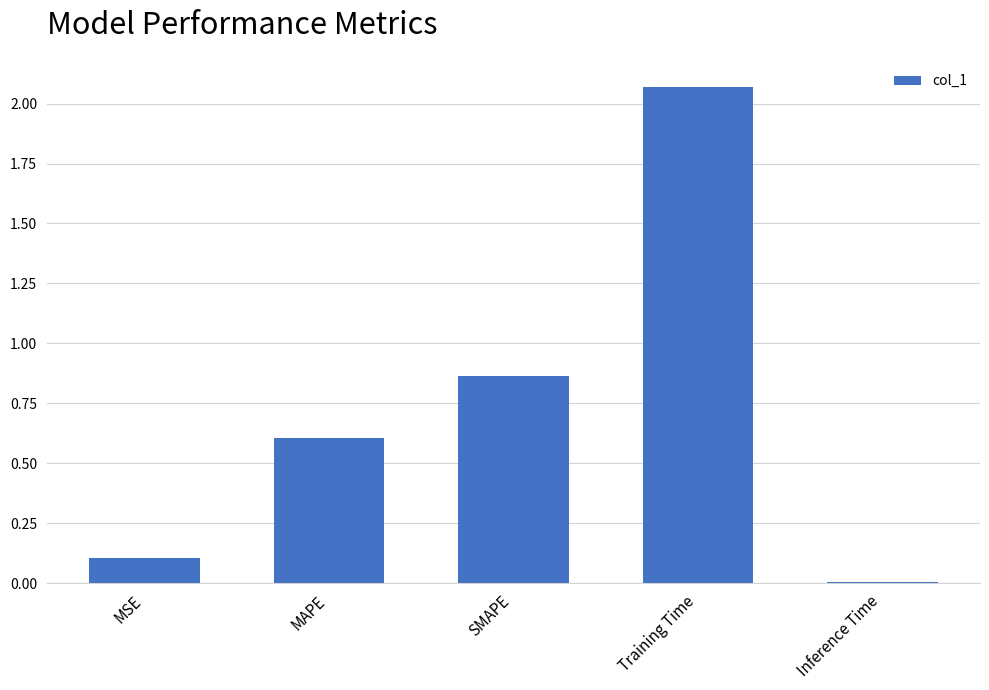

Are the bars horizontal?

No